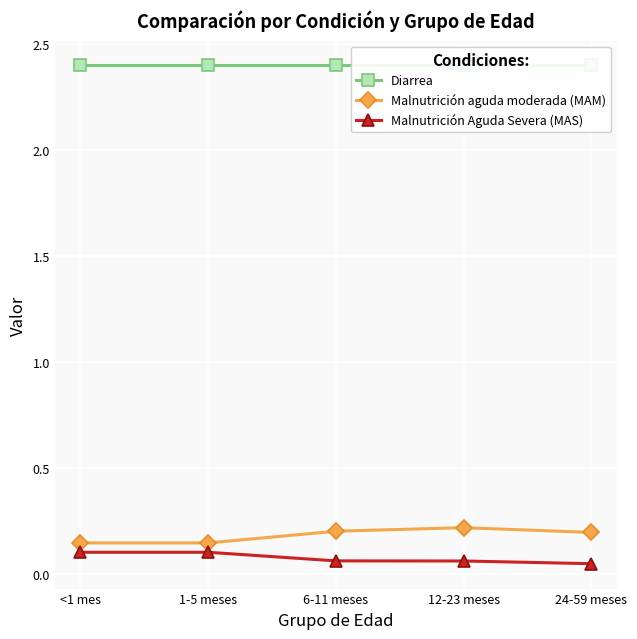

What is the average value of the Malnutrición aguda moderada (MAM) series?

0.2